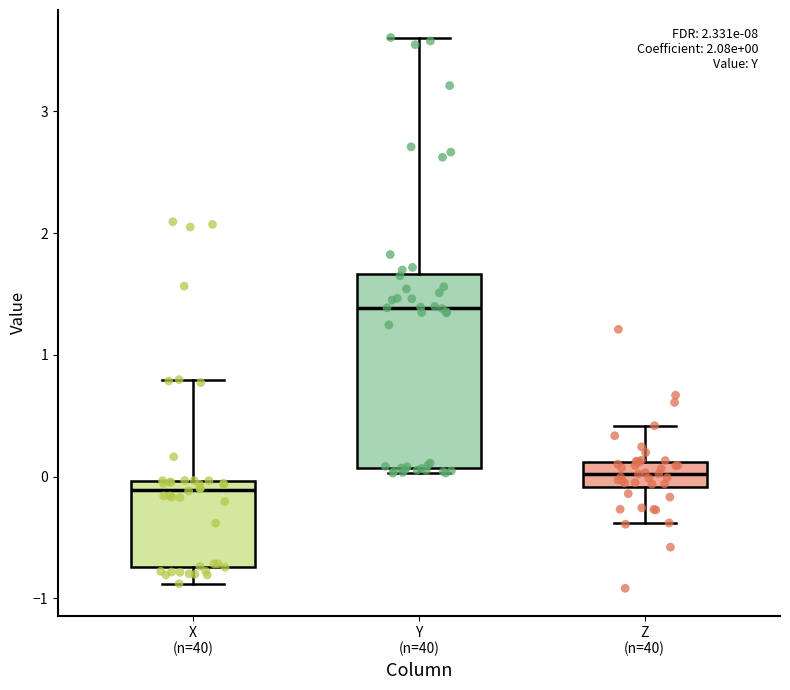

Comparing the boxes themselves (not the whiskers), which one is the tallest?

Y (n=40)